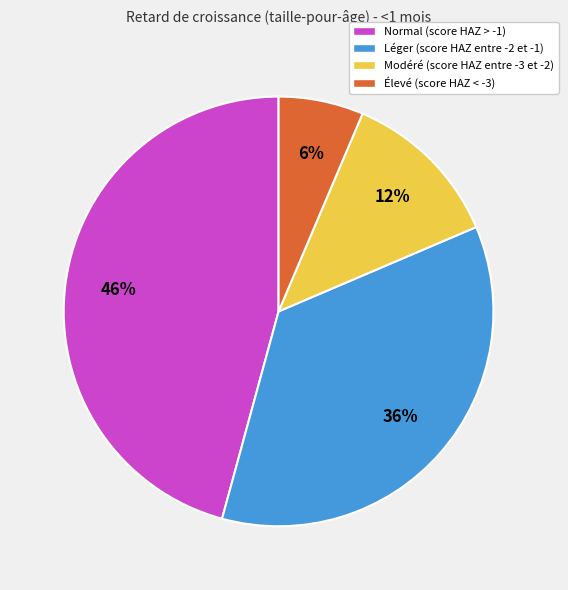

Which slice is the smallest?

Élevé (score HAZ < -3)